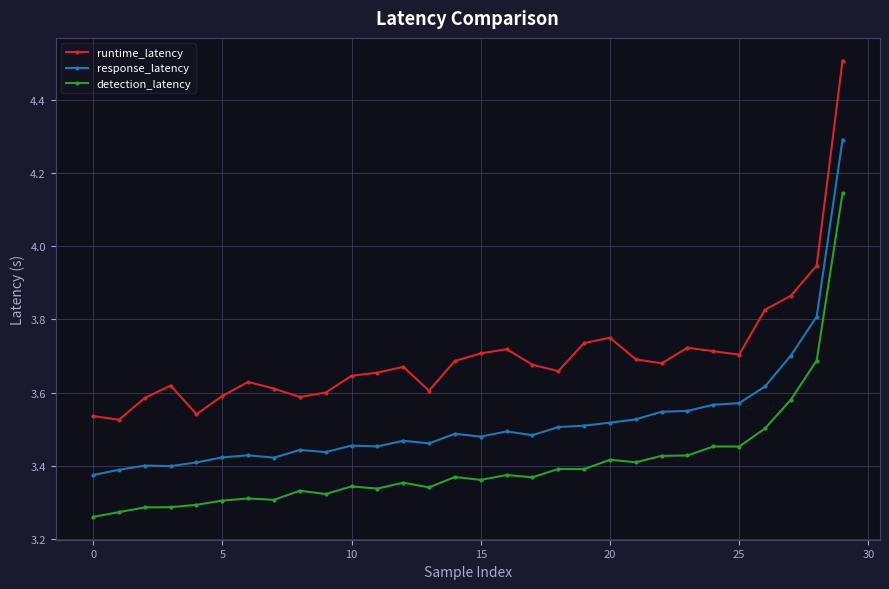

True or false: detection_latency and runtime_latency intersect in this chart.

False